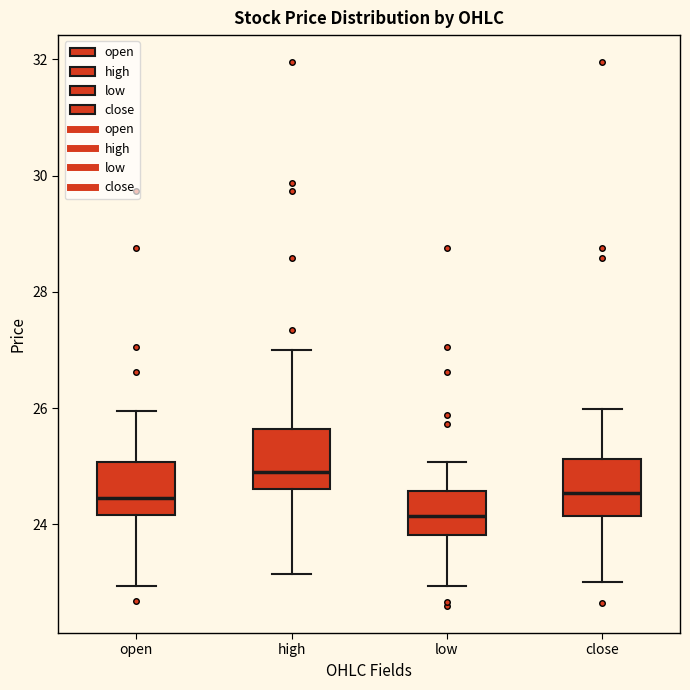

Which box's median line is the lowest?

low